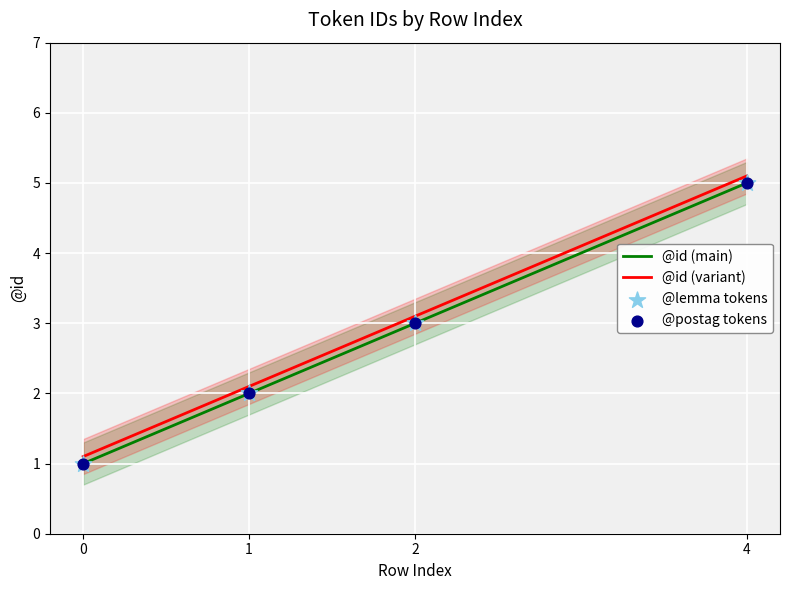

What are all the series names shown in the legend?

@id (main), @id (variant), @lemma tokens, @postag tokens